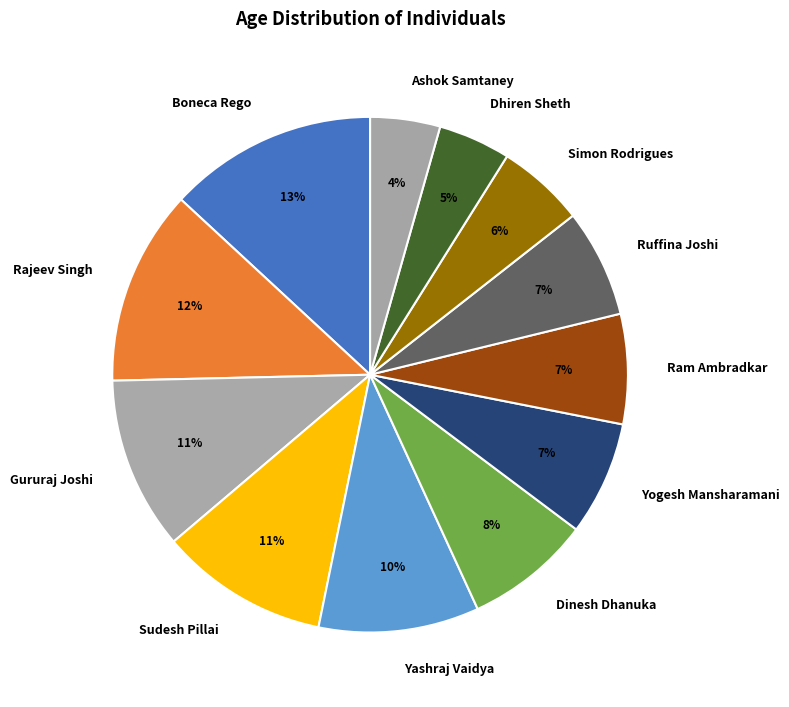

Does any single category account for the majority?

No